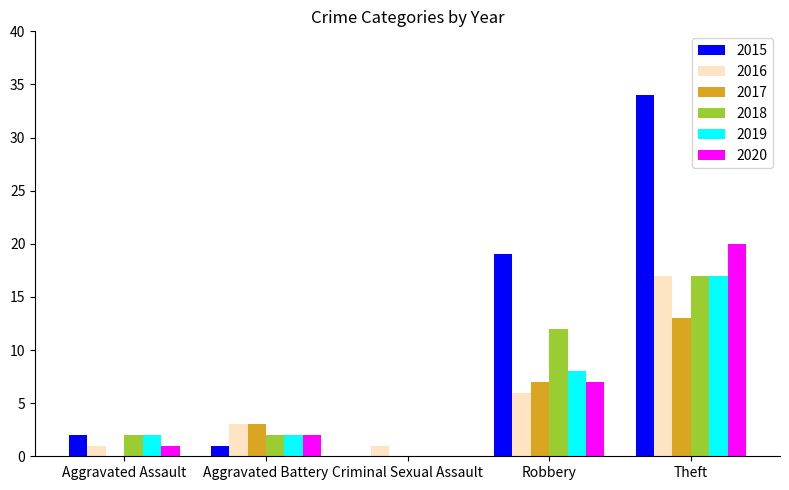

What is the average value of the 2019 series?

6